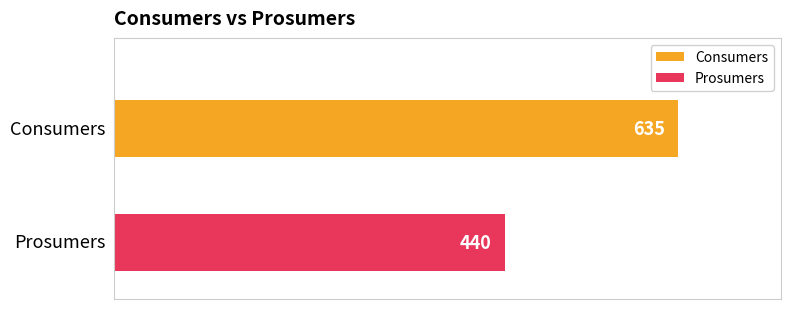

What is the lowest value of the Consumers series?

635